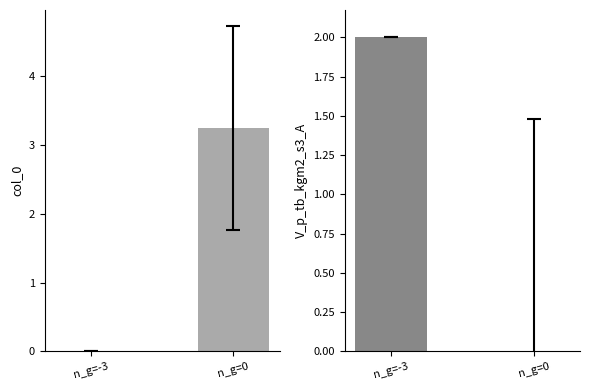

How many distinct data groups are displayed?

2